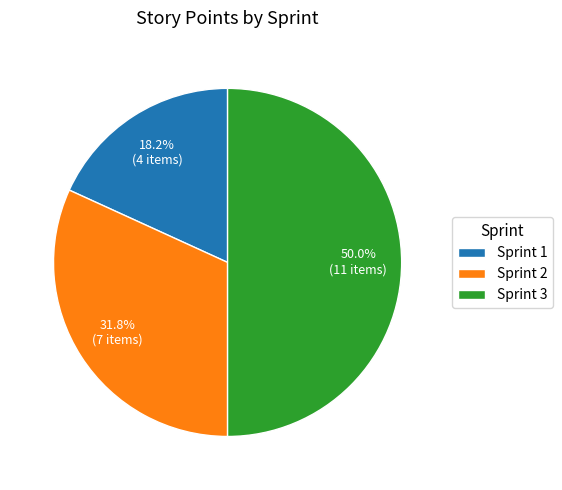

The Sprint 1 slice represents 18% of the pie. True or false?

True